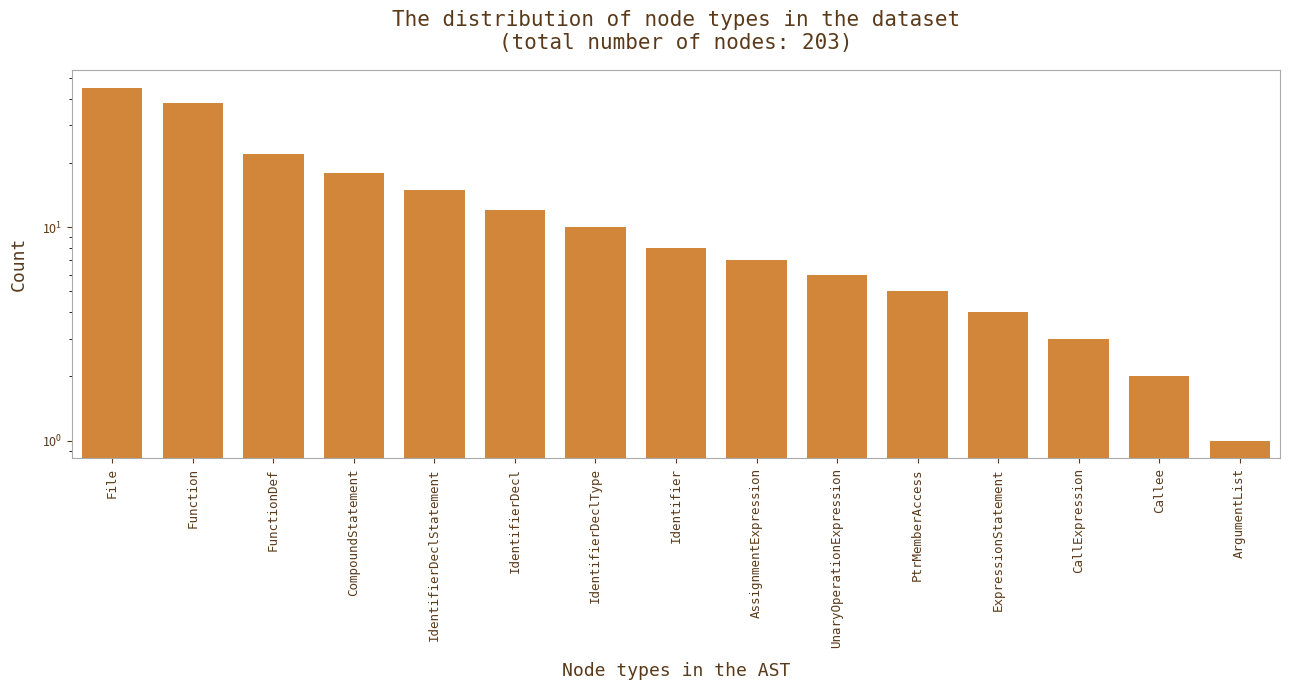

What is the sum of the values at Callee and PtrMemberAccess?

7